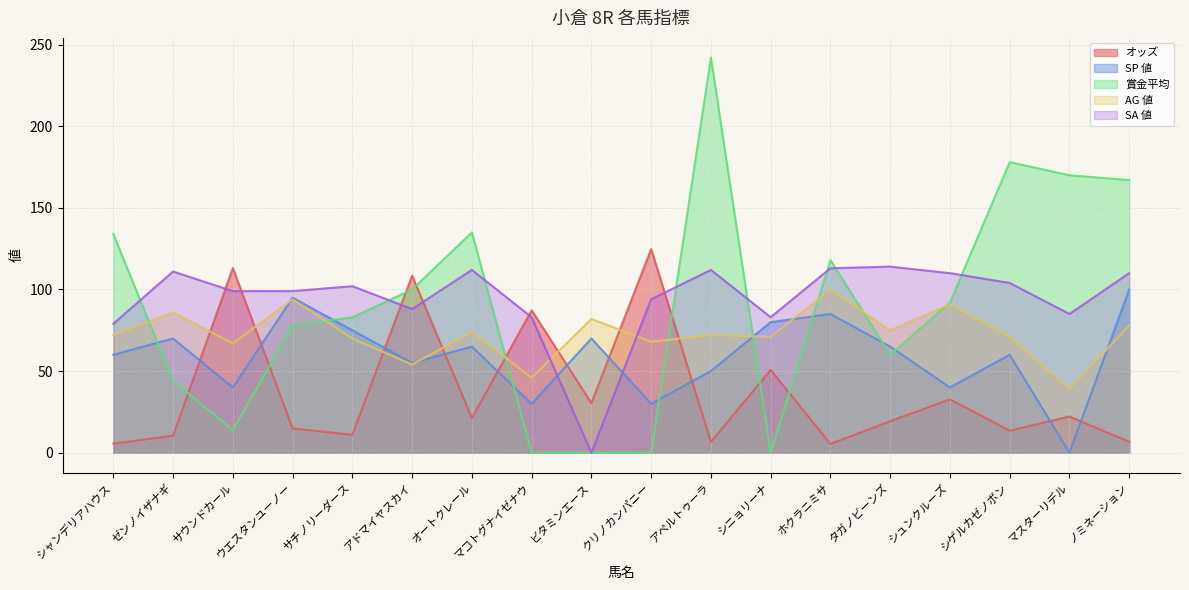

What position from the left is サウンドカール?

3